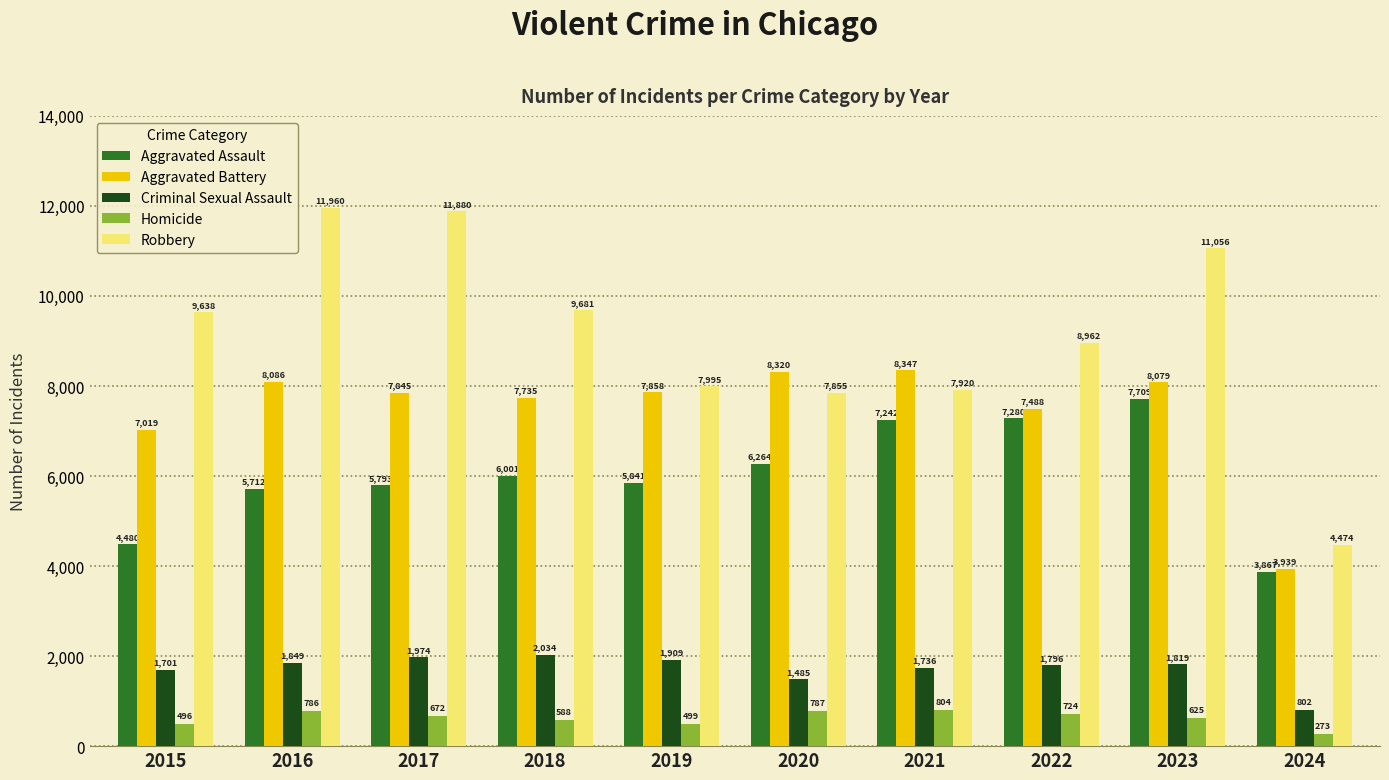

Is it true that Aggravated Assault equals 2758 at 2016?

False